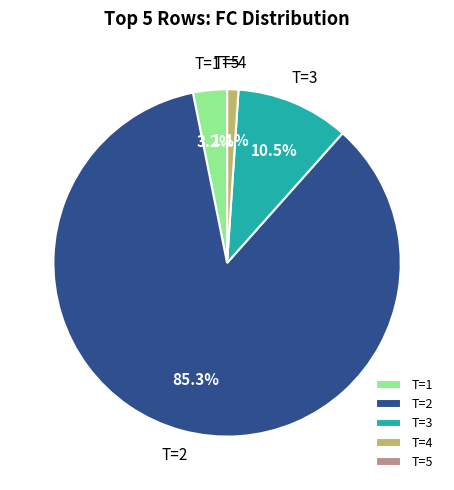

What is the largest slice in the pie chart?

T=2